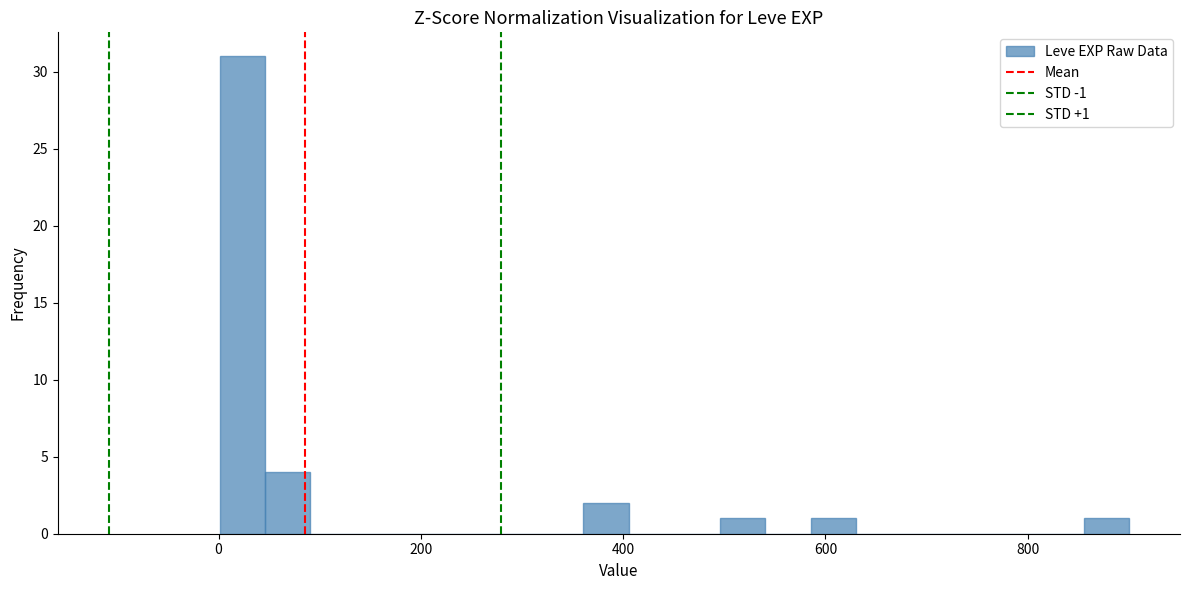

Read against the x-axis, roughly where is the centre of the tallest bar?

20